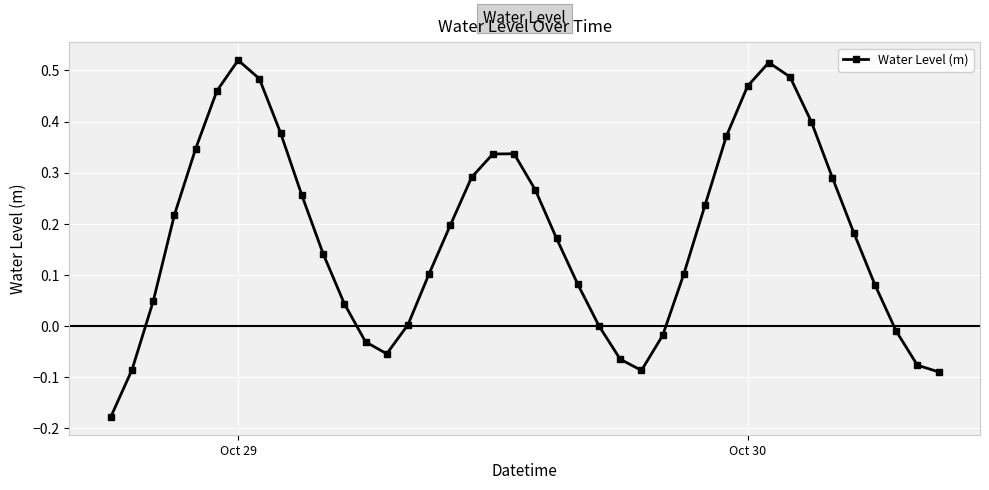

True or false: the data has more than 1 interior local peaks.

True